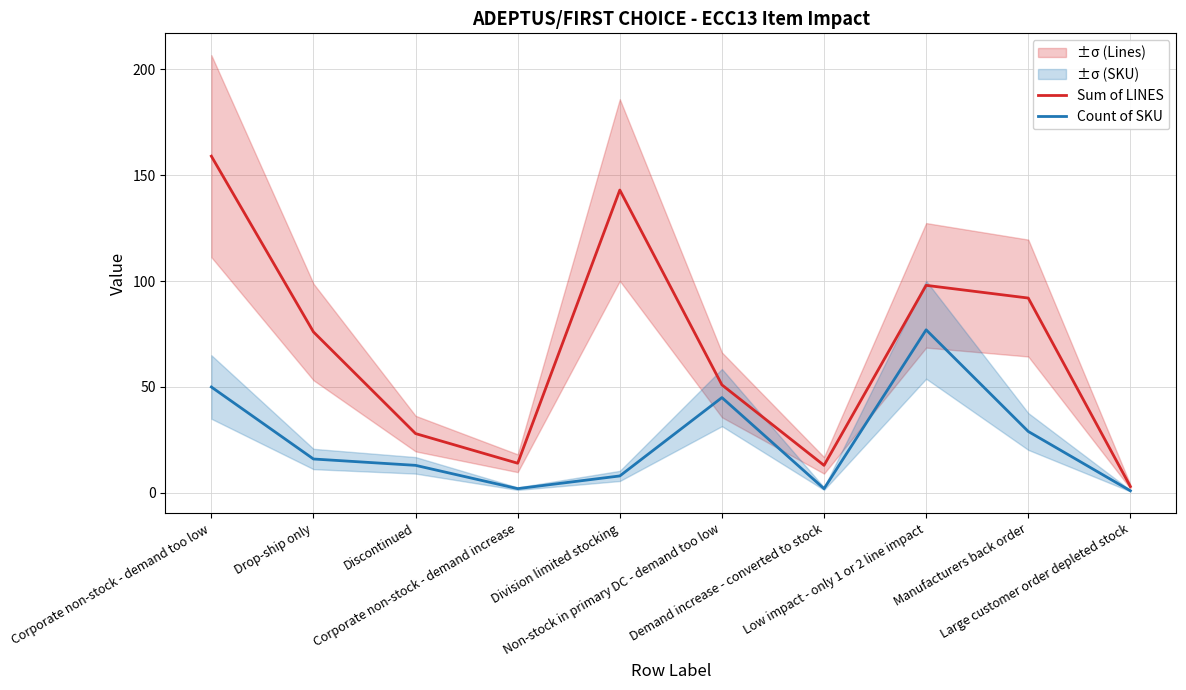

Where is the first local minimum for Count of SKU?

Corporate non-stock - demand increase